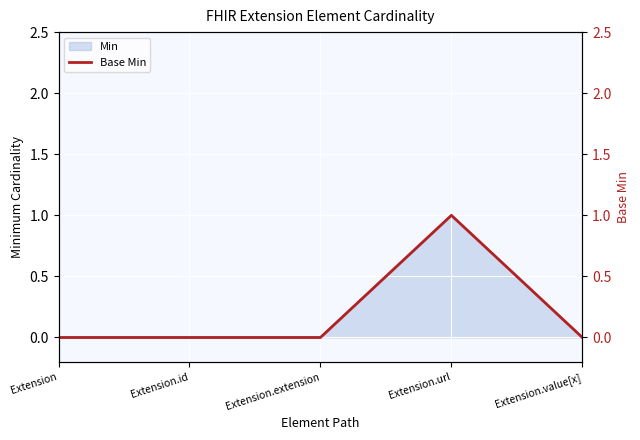

The chart shows a value of 1 at Extension.extension. True or false?

False